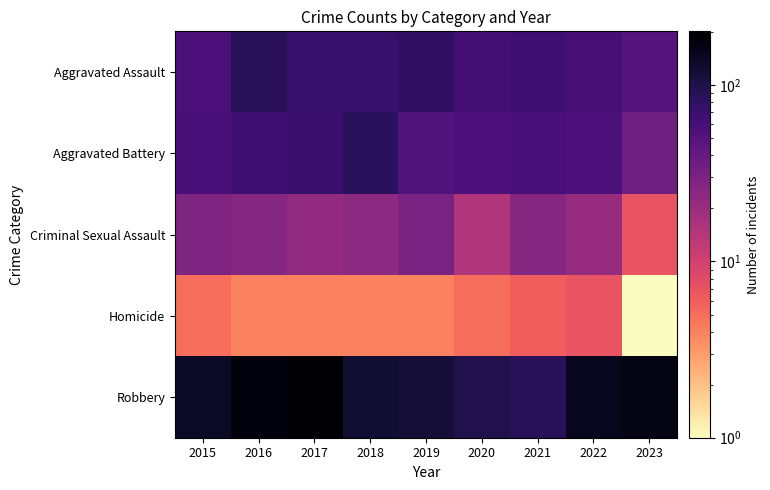

At which category is the sum across all series the highest?

2017